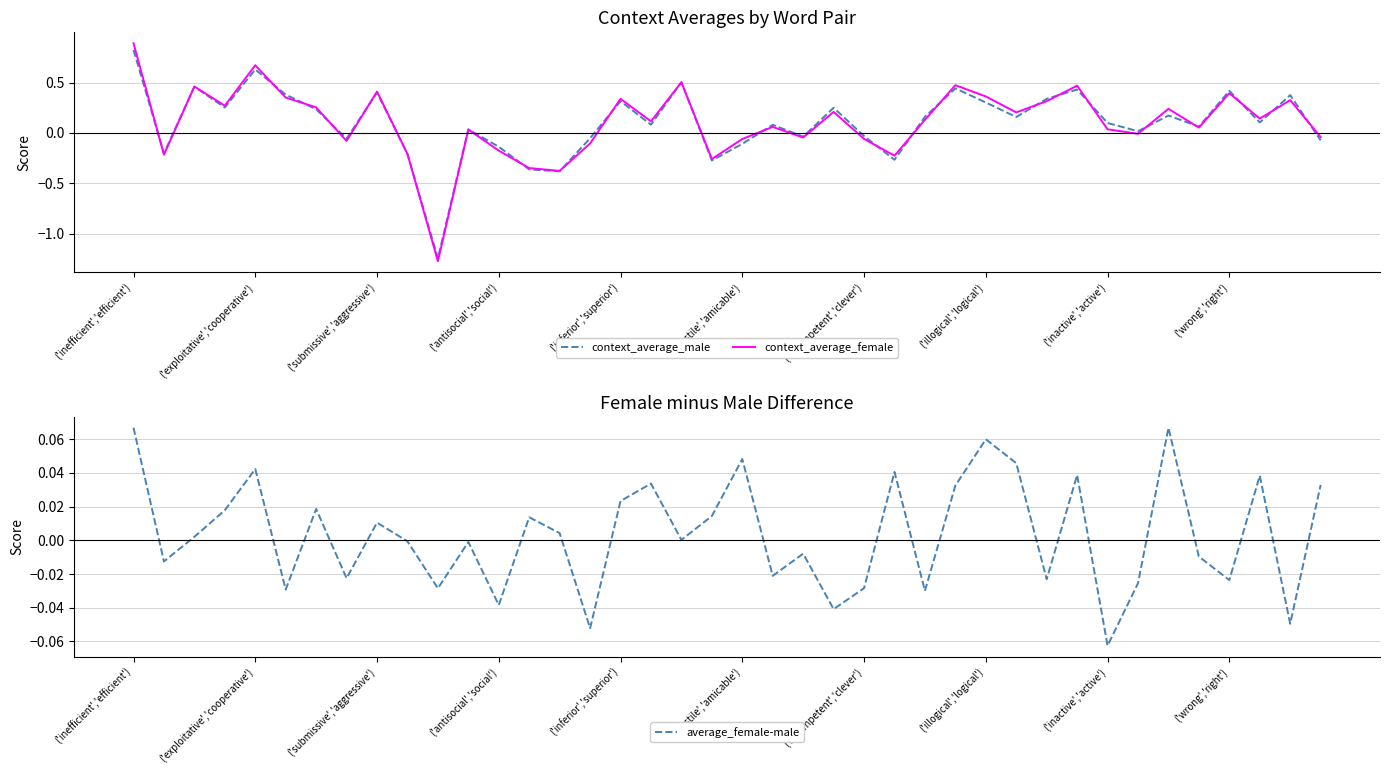

Which category has the highest value in the context_average_female series?

('inefficient','efficient')